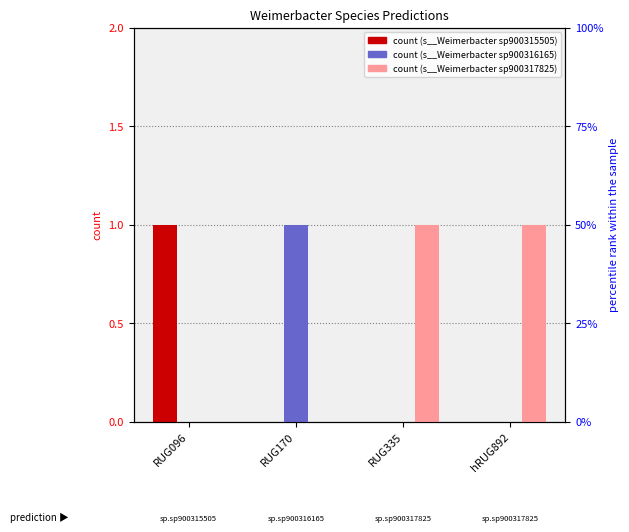

How many distinct data groups are displayed?

3